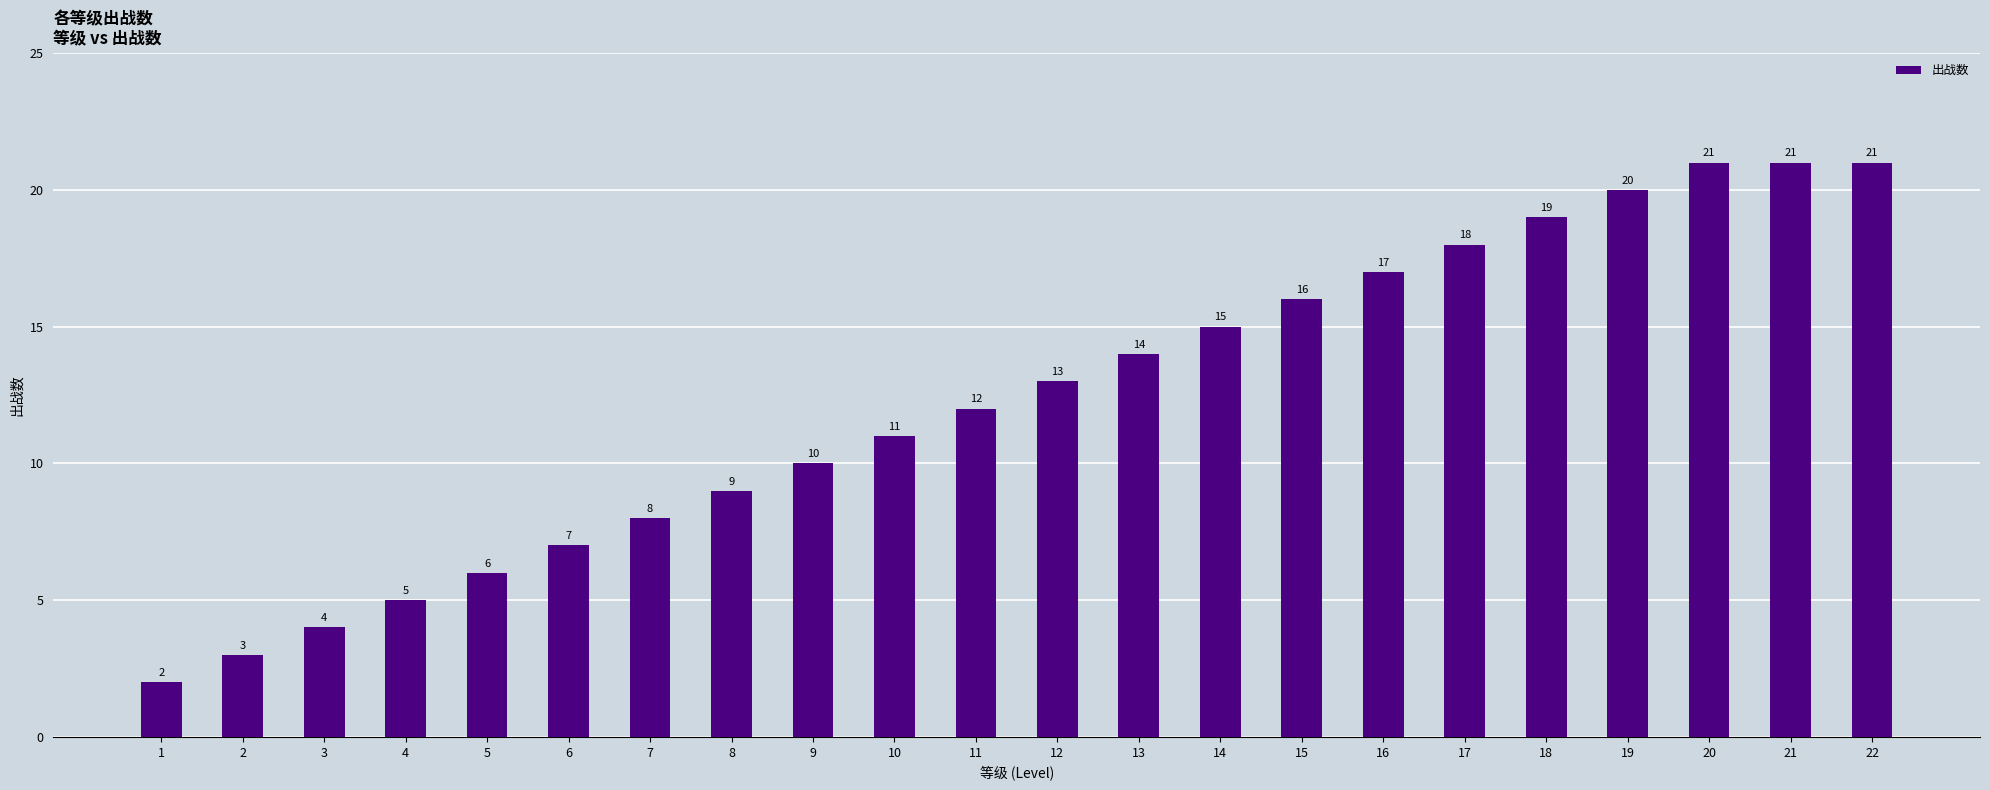

Where is the data nearest to the value 11?

10